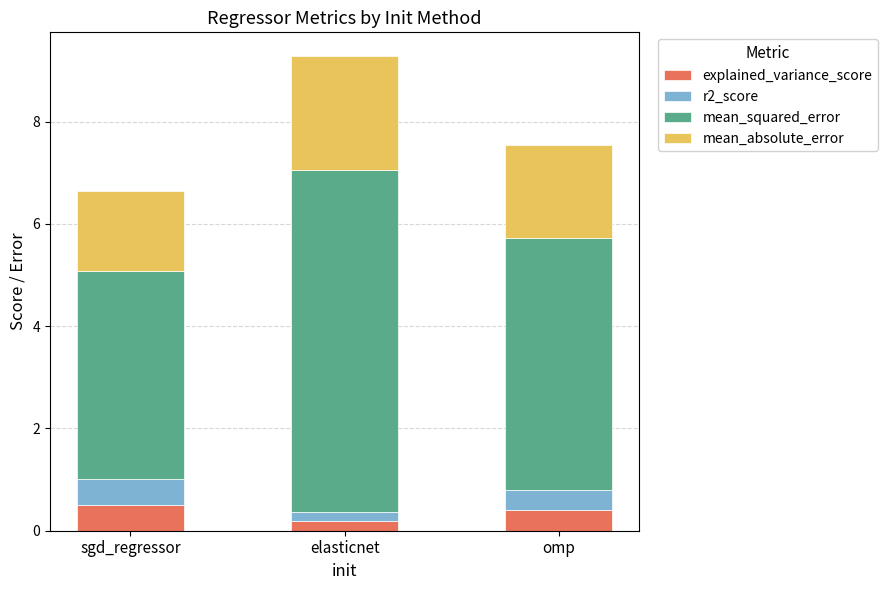

Reading right to left, what are the values for explained_variance_score?

0.4	0.2	0.5